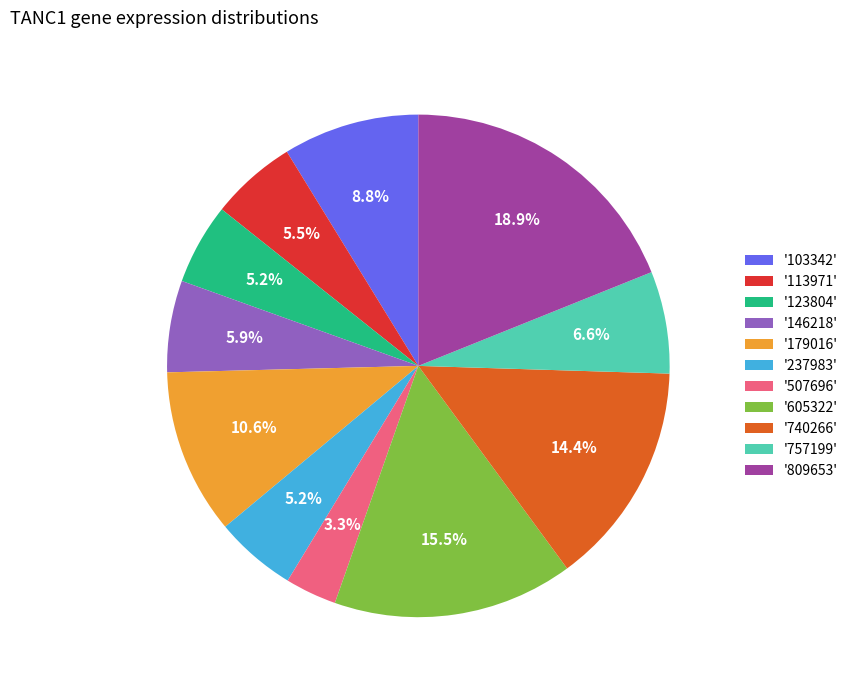

Between '179016' and '809653', which is larger?

'809653'